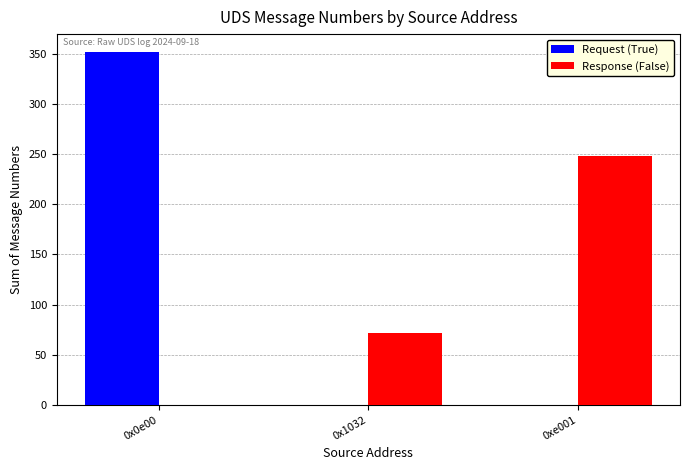

Between 0x0e00 and 0xe001, which series saw the biggest shift?

Request (True)